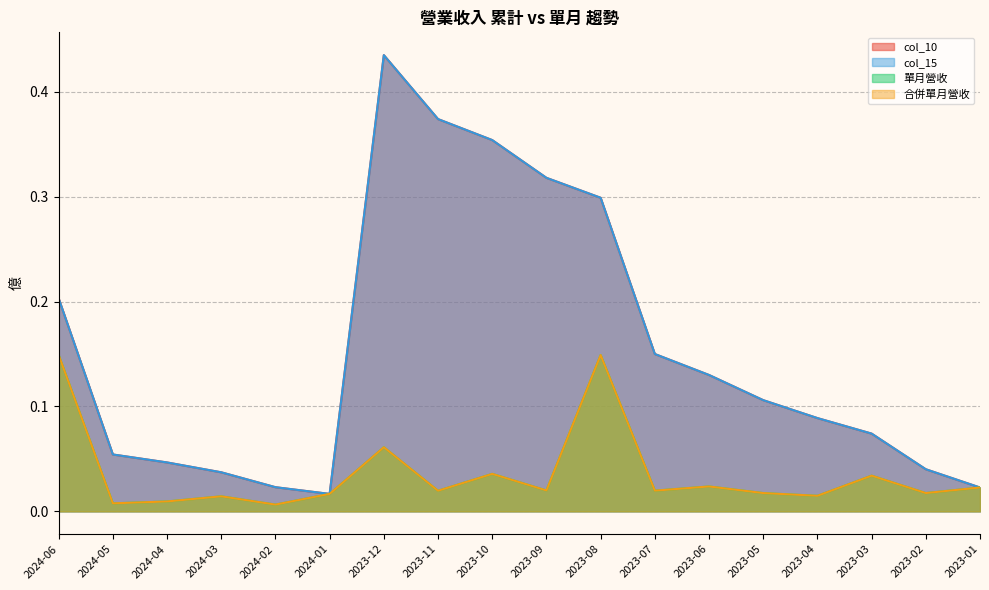

Between 2023-10 and 2023-06, which is larger?

2023-10